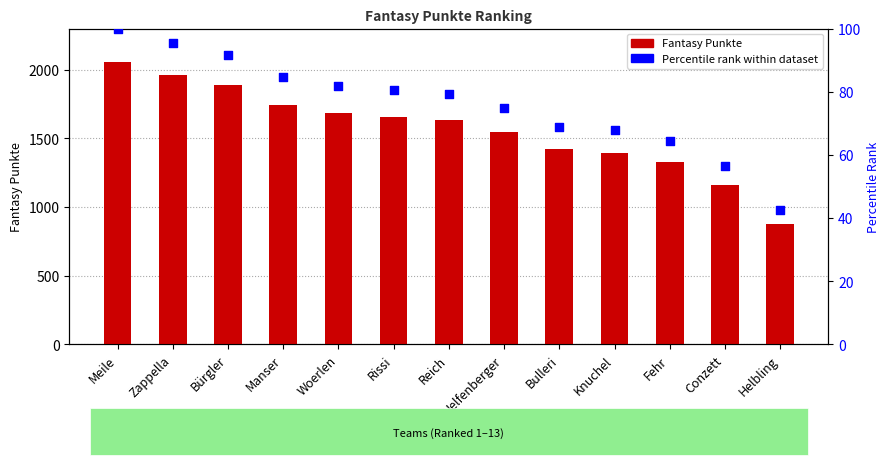

Which series has the widest spread of Y values?

Fantasy Punkte